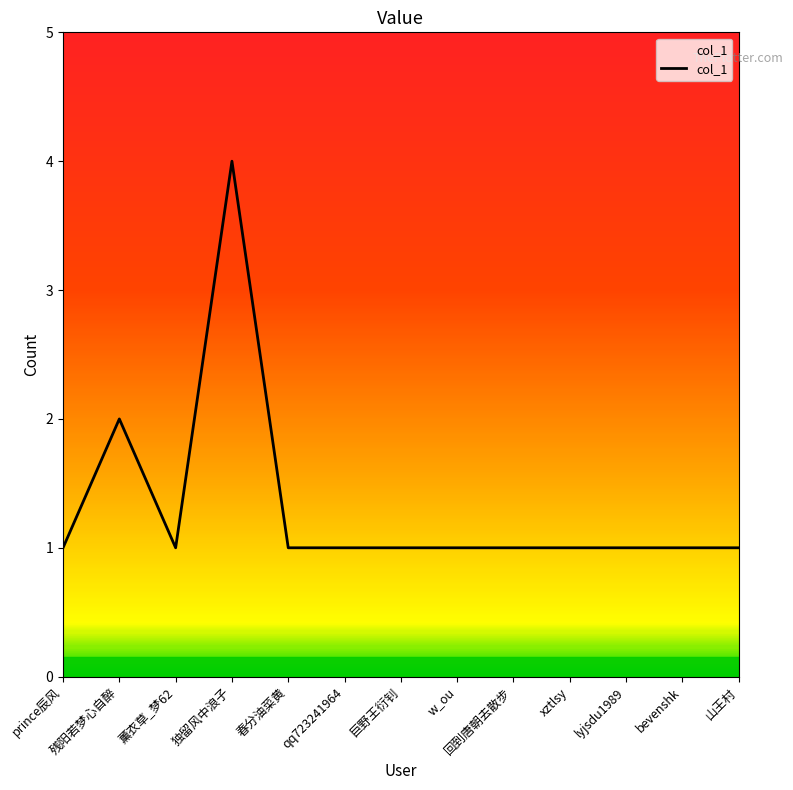

Between 独留风中浪子 and prince辰风, which is larger?

独留风中浪子